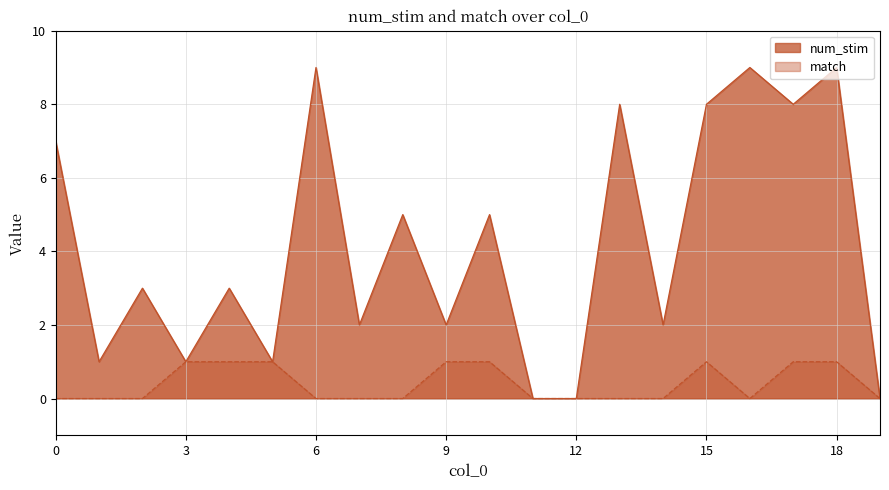

What are all the series names shown in the legend?

num_stim, match